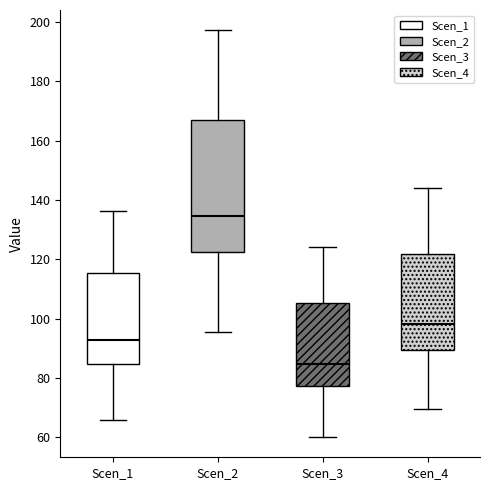

Which box has the lowest median line?

Scen_3